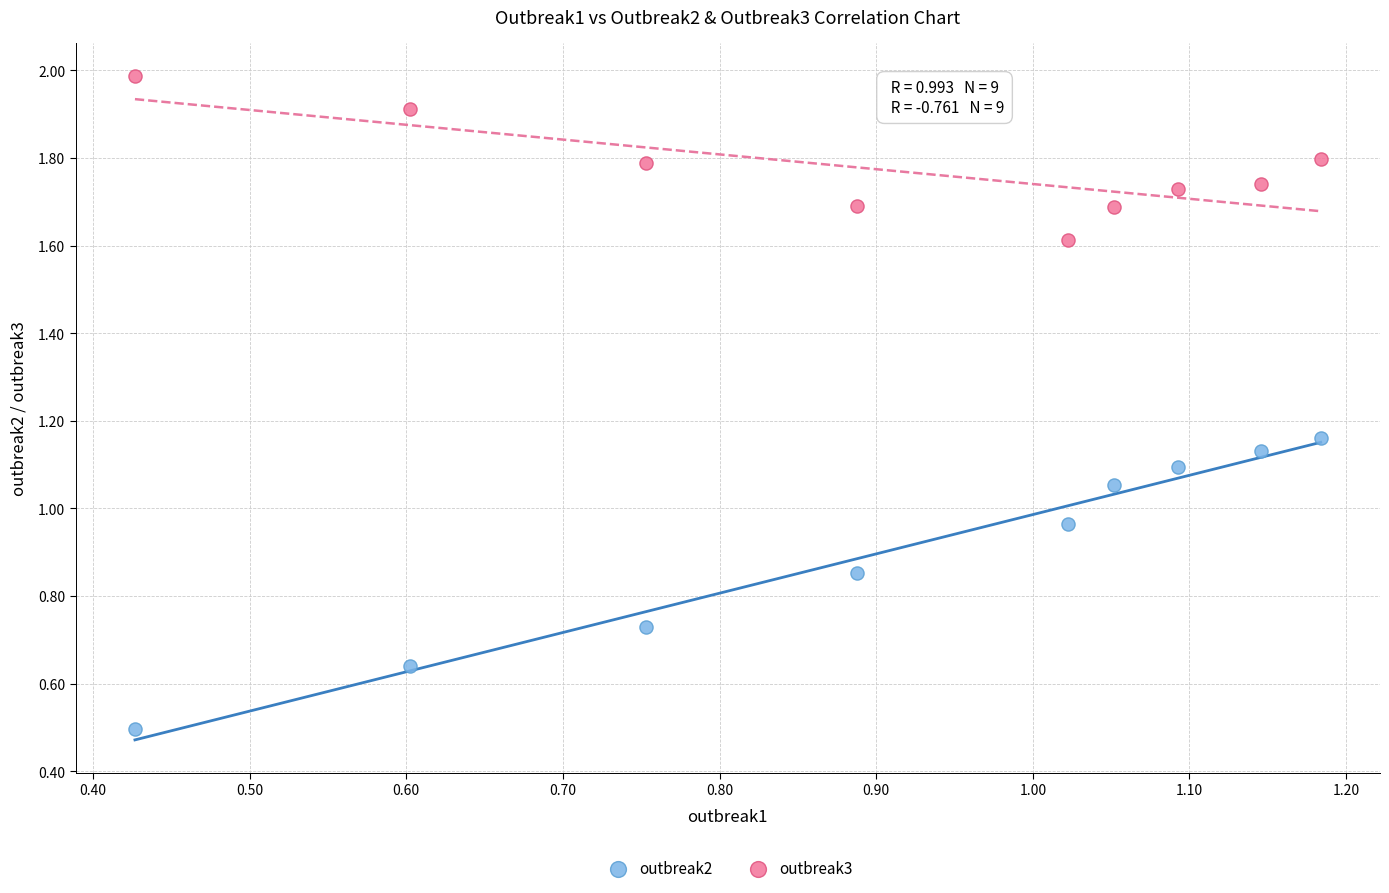

Which series has the largest Y range (max minus min)?

outbreak2